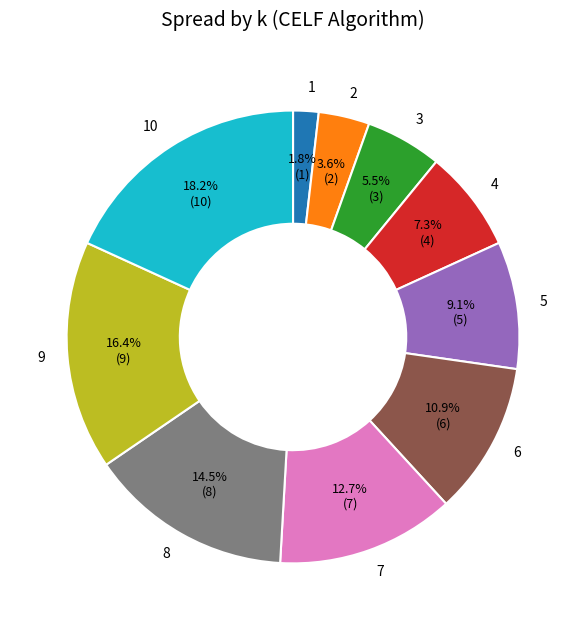

What percentage is the 7 slice, to the nearest percent?

13%